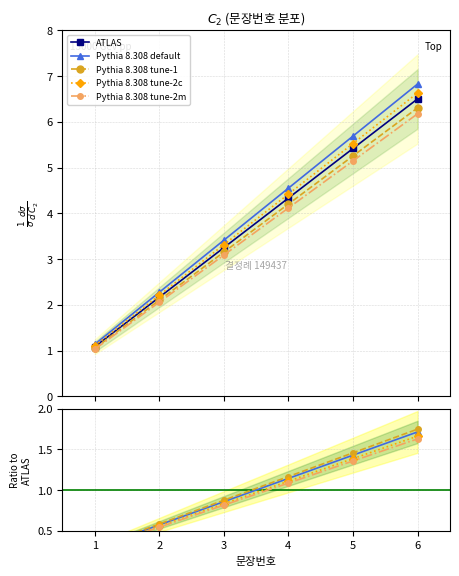

Where is ATLAS nearest to the value 3?

3